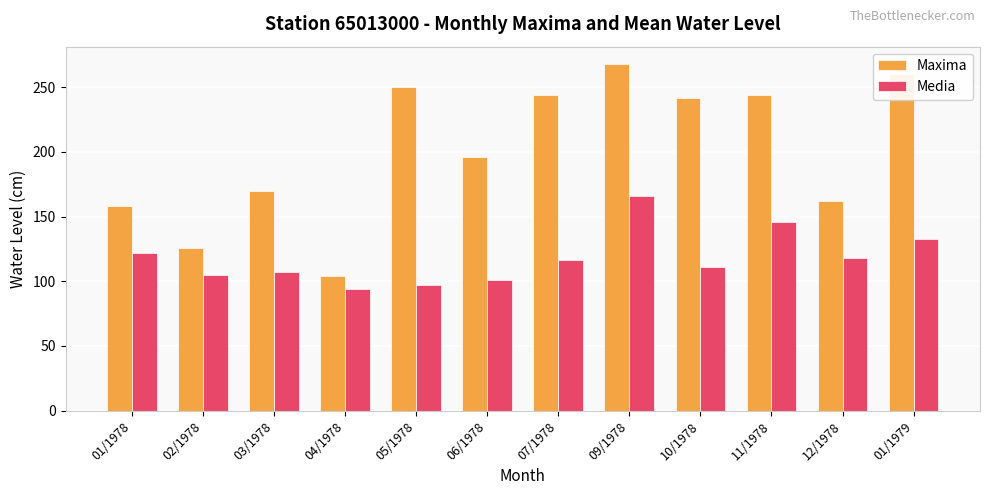

Which category has the highest value in the Maxima series?

09/1978